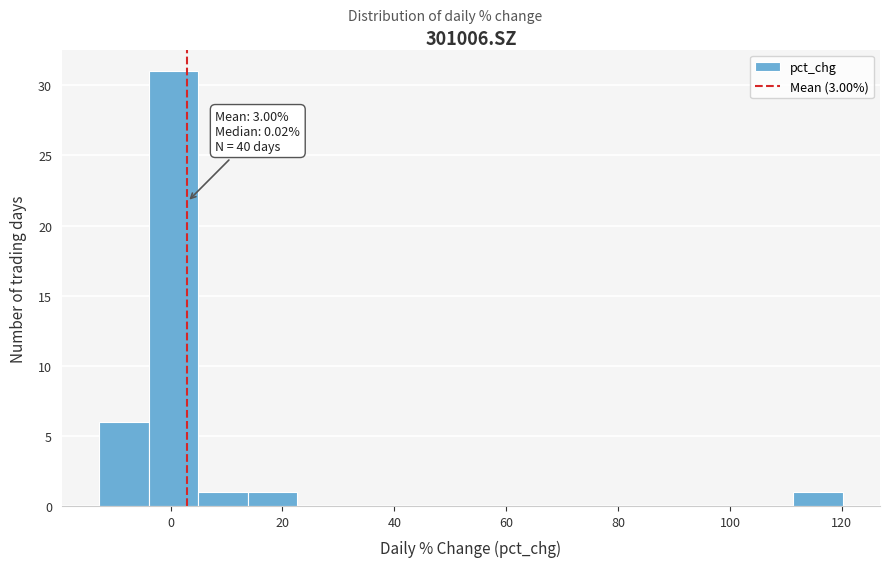

Which range on the x-axis has the tallest bar?

-4 to 4